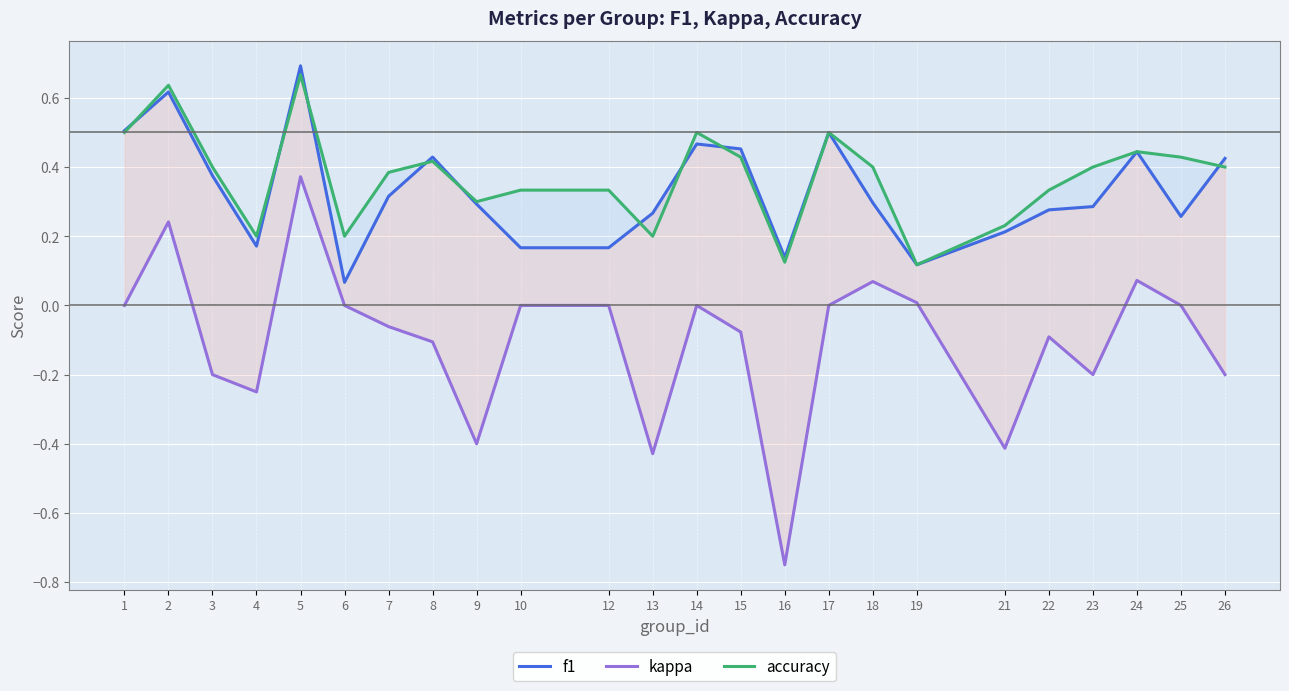

List the series in order of their peak value, lowest first.

kappa, accuracy, f1